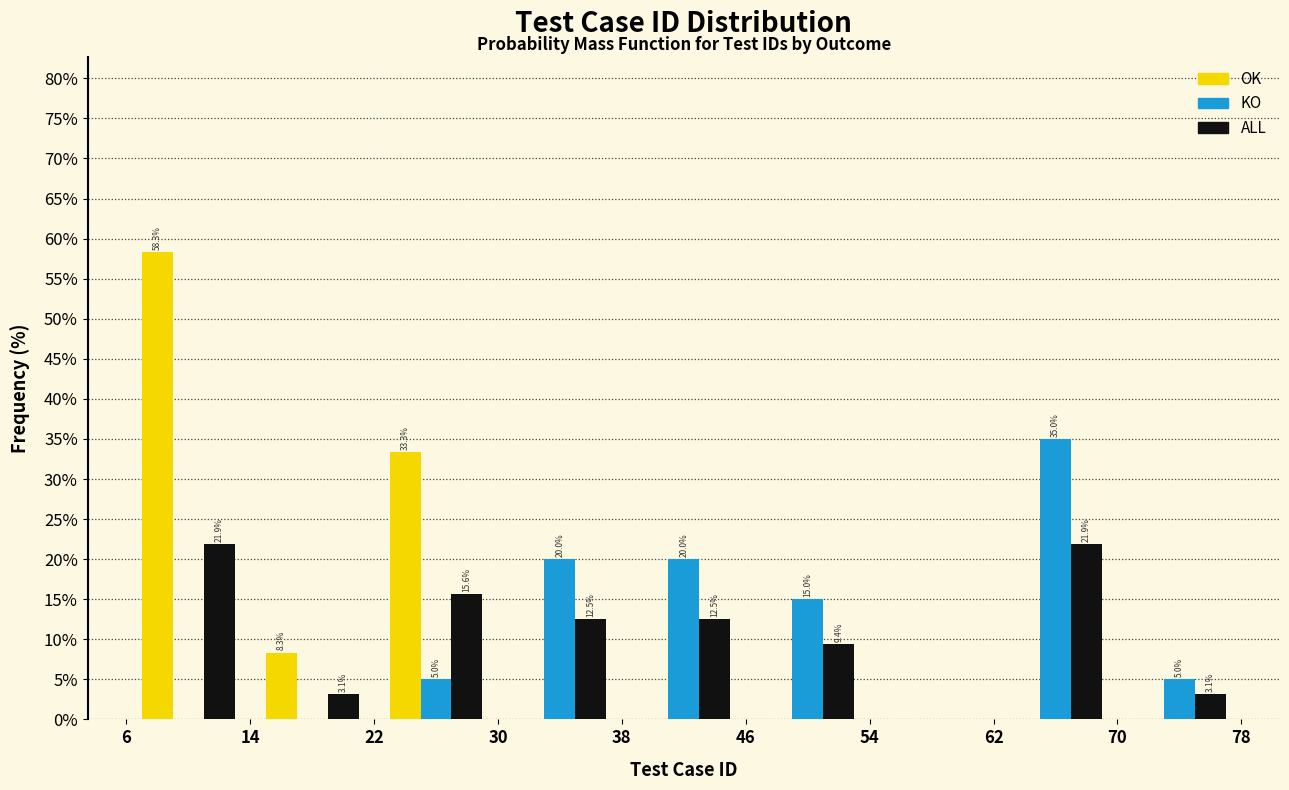

In the KO series, which range on the x-axis has the tallest bar?

62 to 70